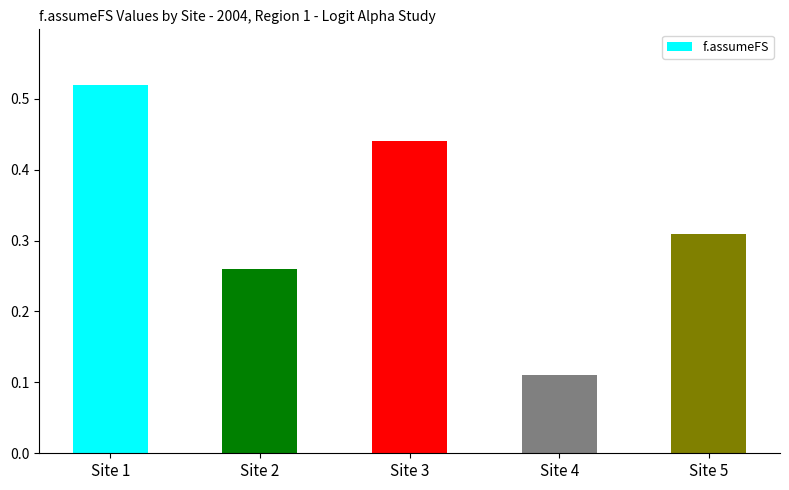

What is the change in value from Site 1 to Site 3?

-0.1